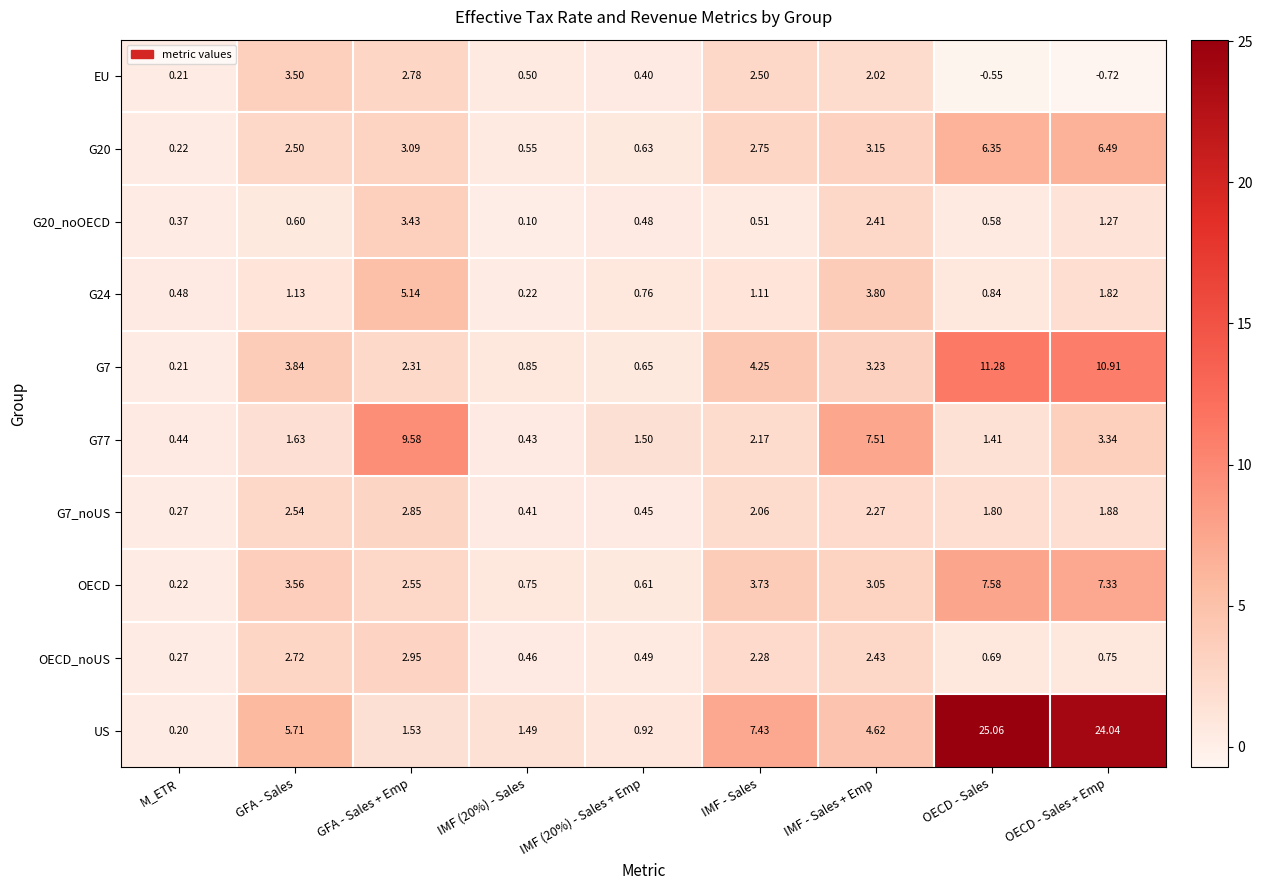

Count the number of data series in this chart.

10